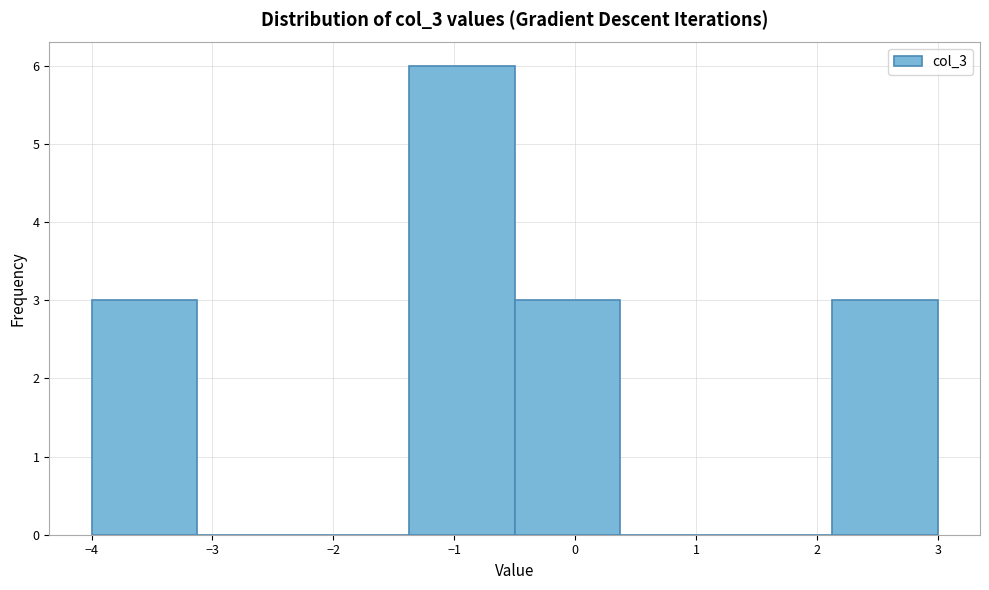

Reading left to right, transcribe this chart: for each bar, give the range it covers on the x-axis and its height. Neither the bar edges nor the heights are printed on the chart, so give them approximately, as read against the axes.

-4.0 to -3.1: 3
-3.1 to -2.2: 0
-2.2 to -1.4: 0
-1.4 to -0.5: 6
-0.5 to 0.4: 3
0.4 to 1.3: 0
1.3 to 2.1: 0
2.1 to 3.0: 3